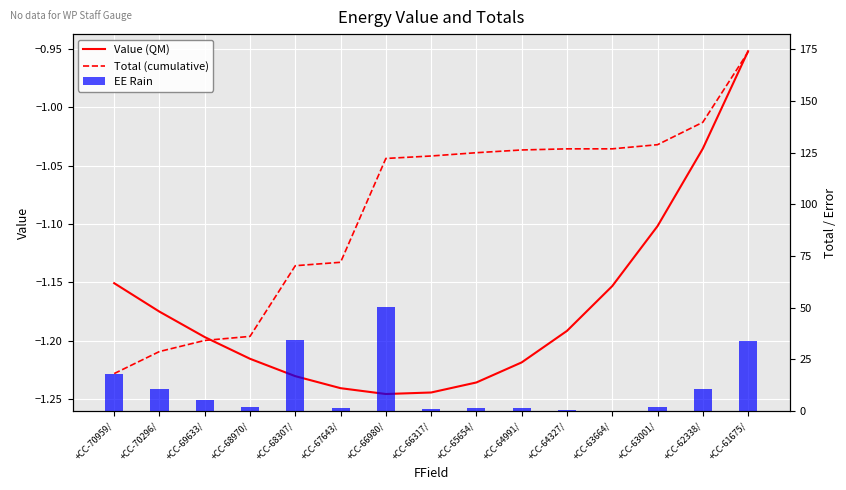

Between +CC-70959/ and +CC-65654/, which series saw the biggest shift?

Total (cumulative)